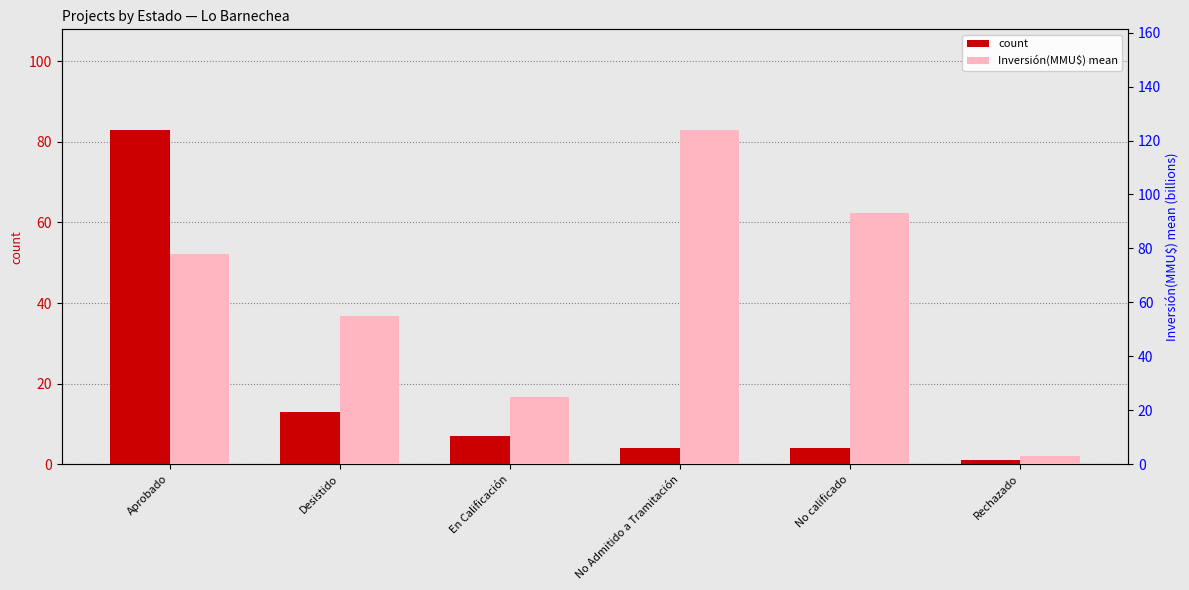

Rank the series by their average value, from highest to lowest.

Inversión(MMU$) mean, count